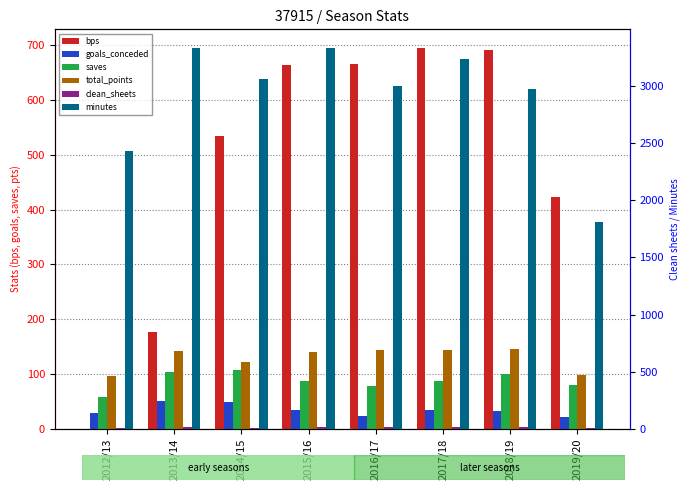

Which category has the lowest value in the minutes series?

2019/20